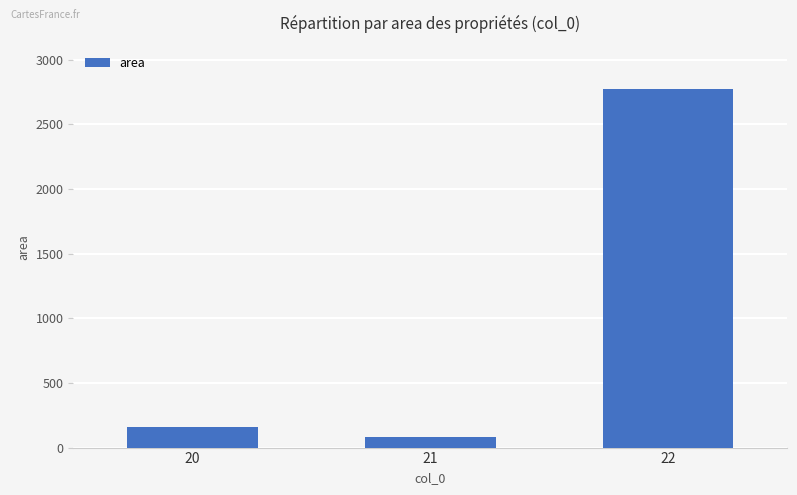

What value does the data have at 20?

156.4